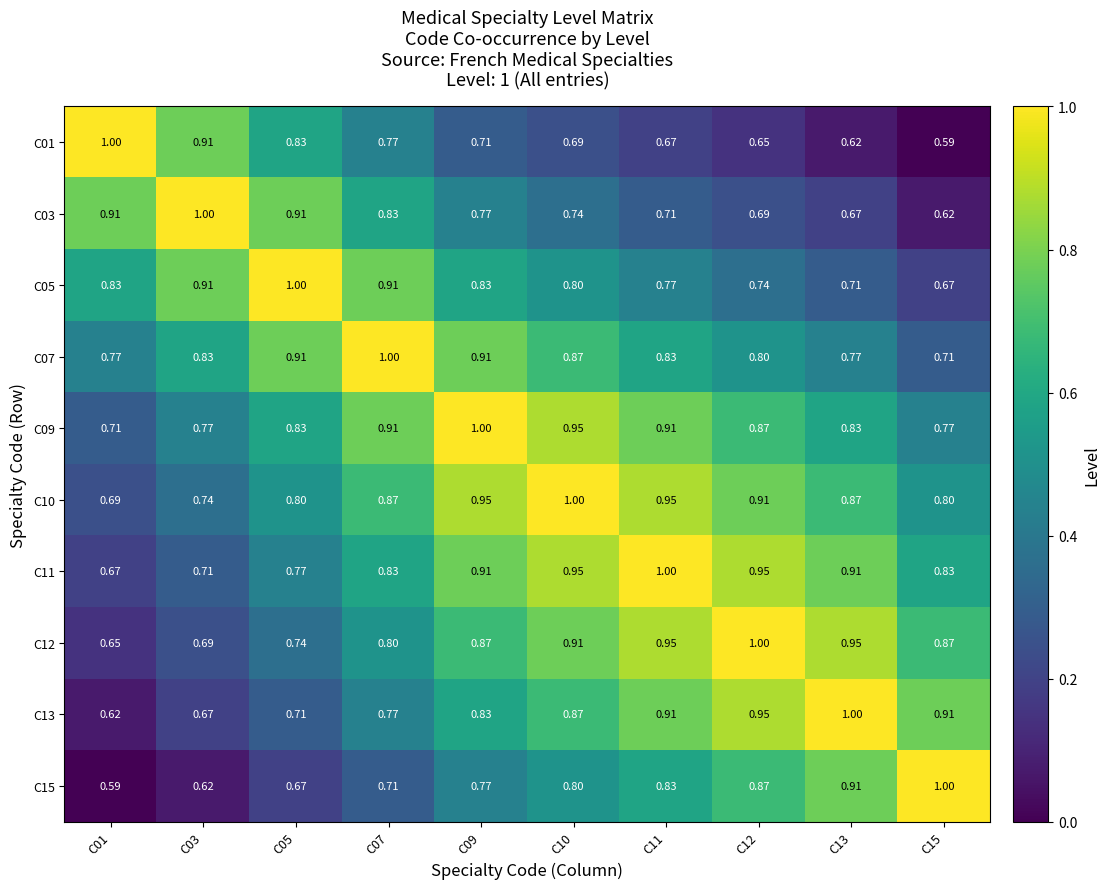

Is the value of C15 at C11 greater than the value of C03 at C10?

Yes